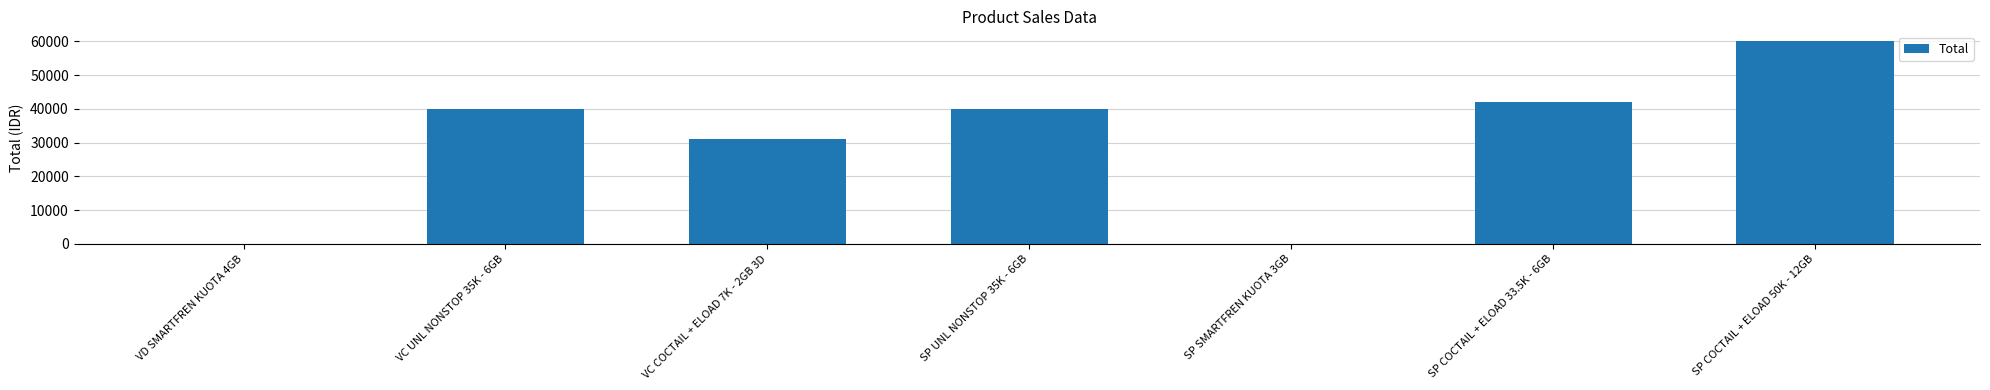

Between SP COCTAIL + ELOAD 33.5K - 6GB and VD SMARTFREN KUOTA 4GB, which is larger?

SP COCTAIL + ELOAD 33.5K - 6GB